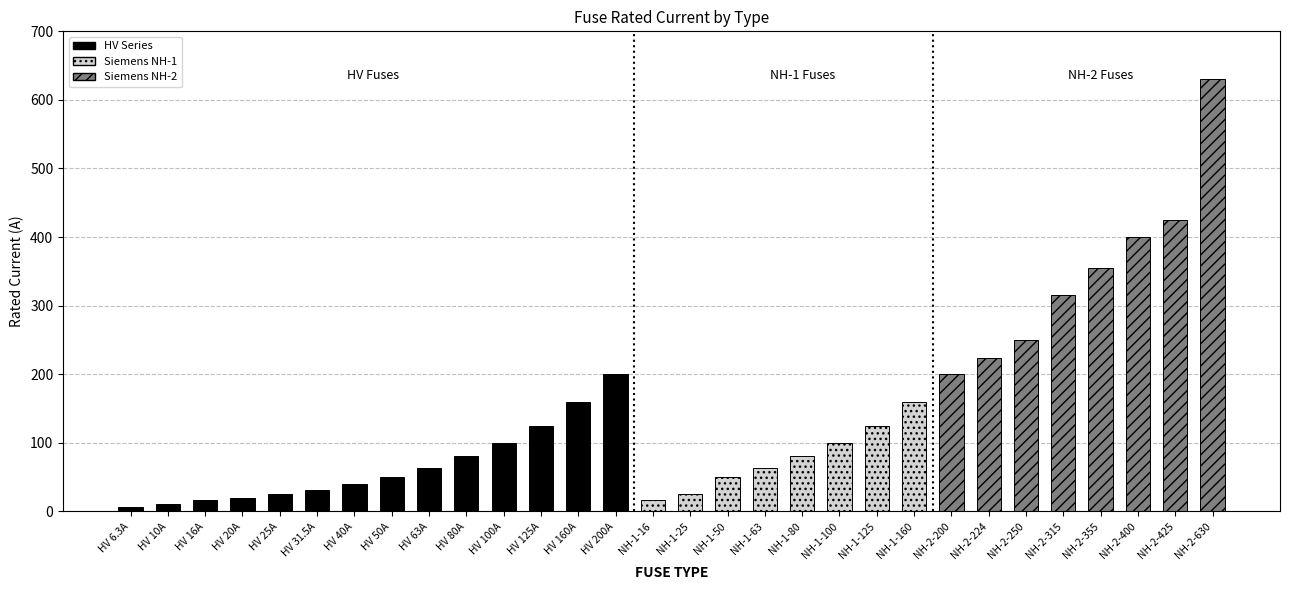

What is the approximate value at HV 10A?

10.0